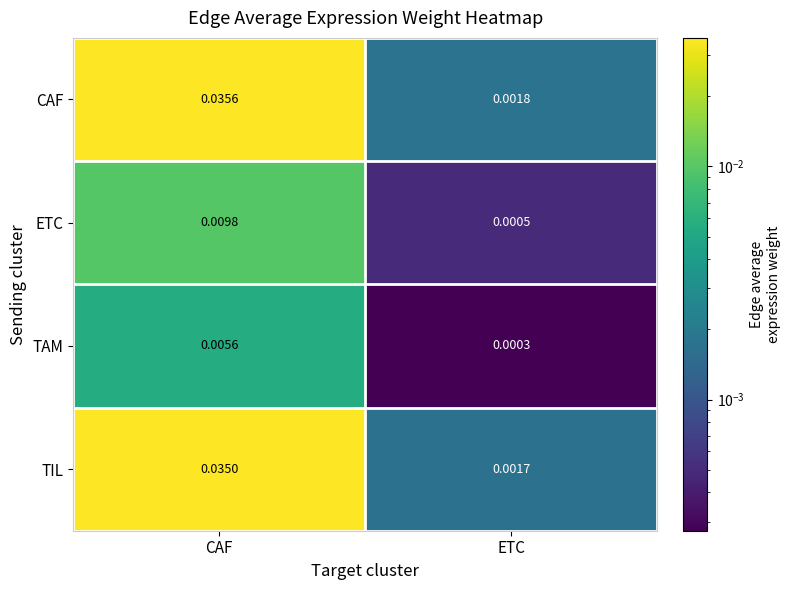

Which category has the lowest value across all series?

ETC